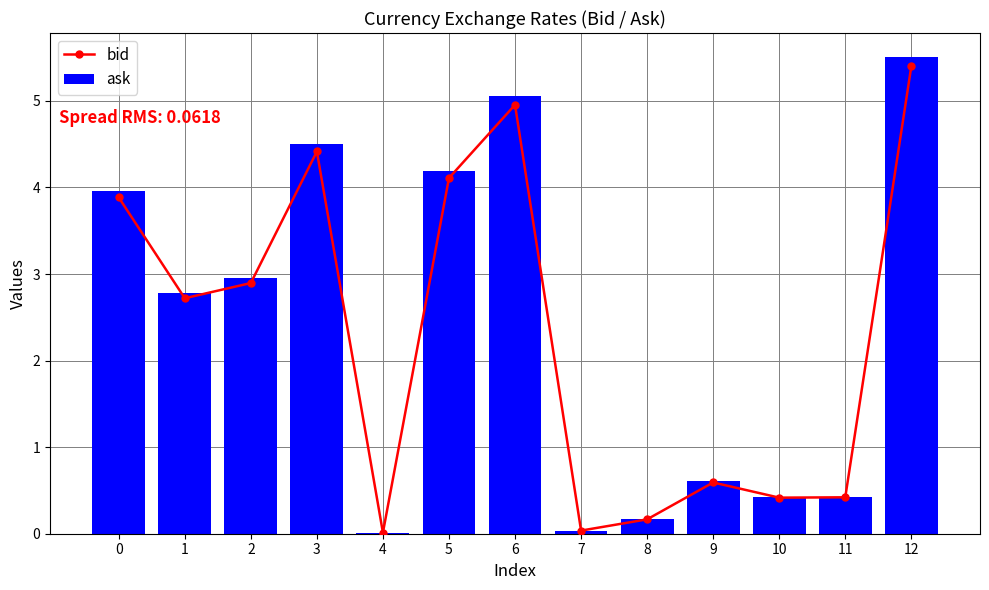

True or false: bid has a value of 4.1 at 5.

True